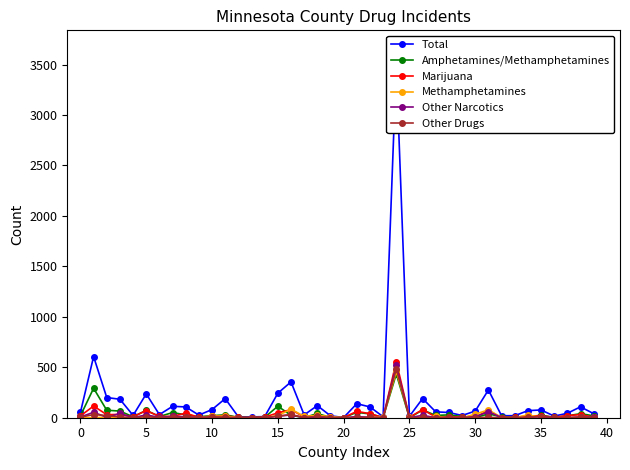

True or false: Other Drugs has more than 1 interior local peaks.

True